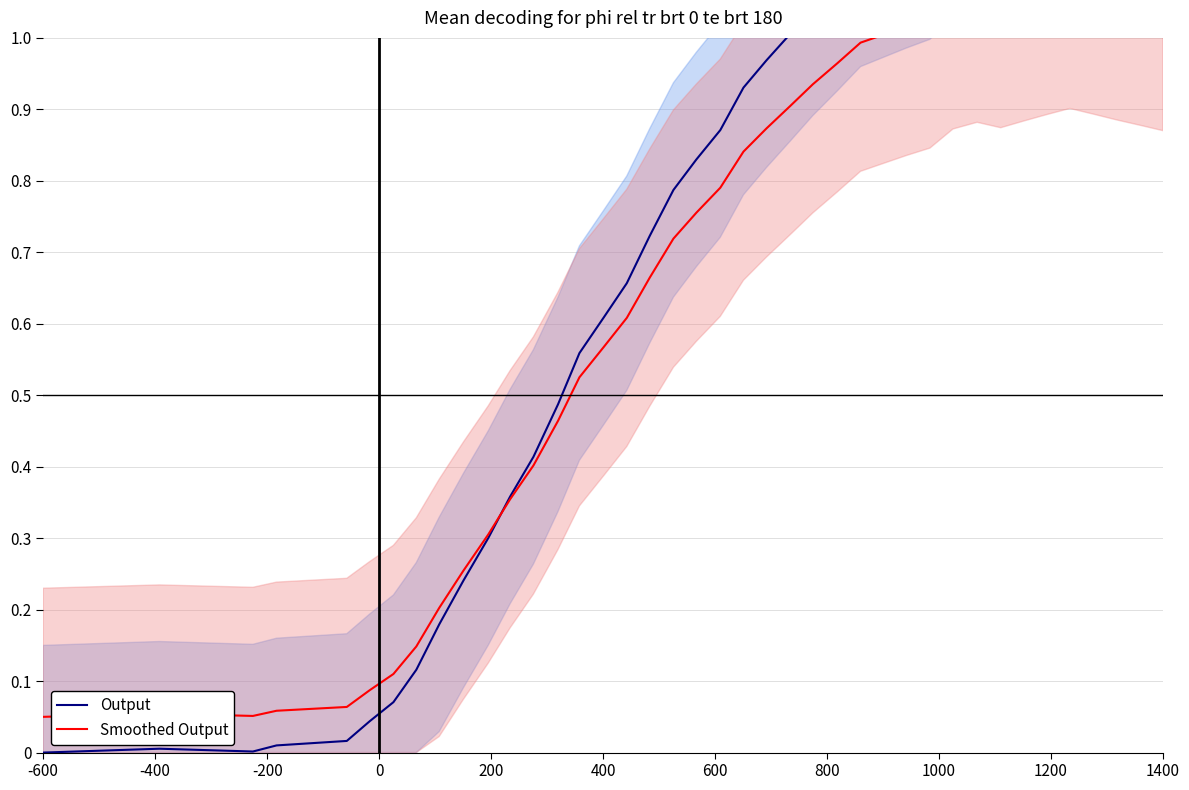

How many points are higher than both their immediate neighbors (excluding endpoints)?

3